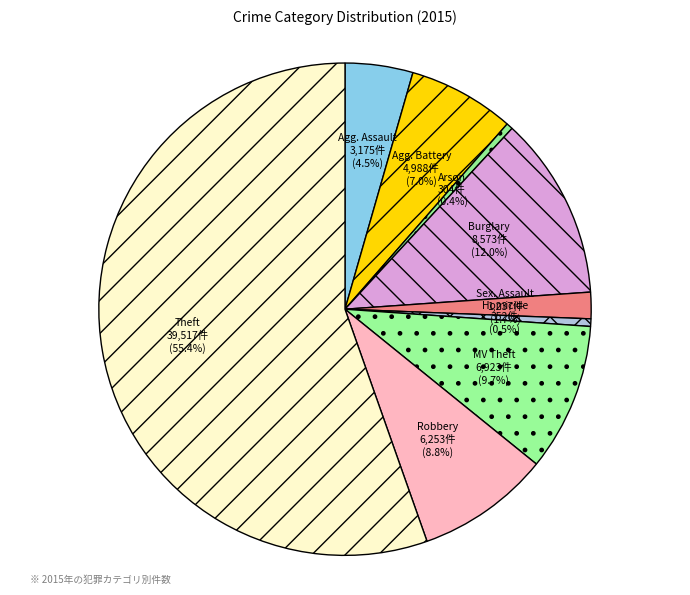

Which slice is the largest?

Theft